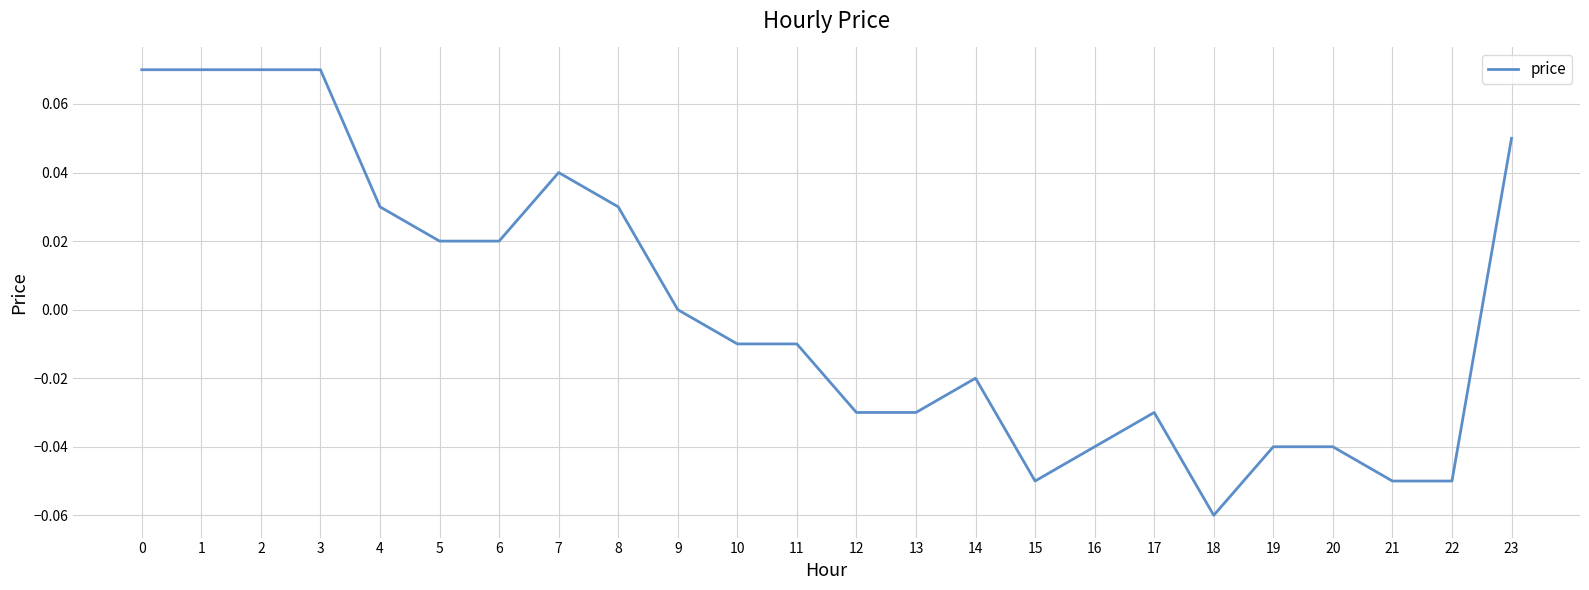

Which has a higher value, 6 or 21?

6